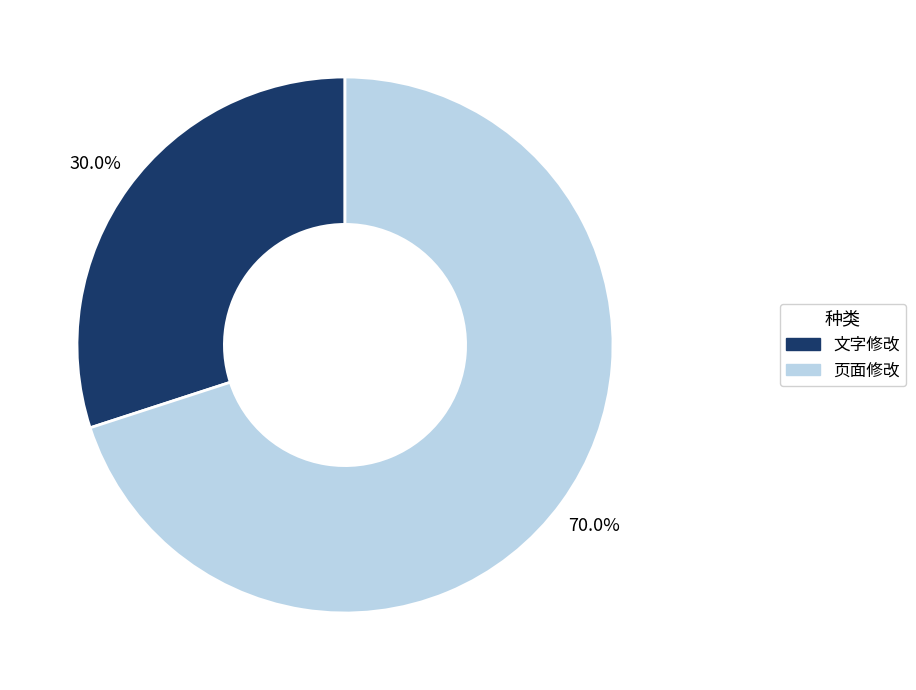

What is the majority slice?

页面修改